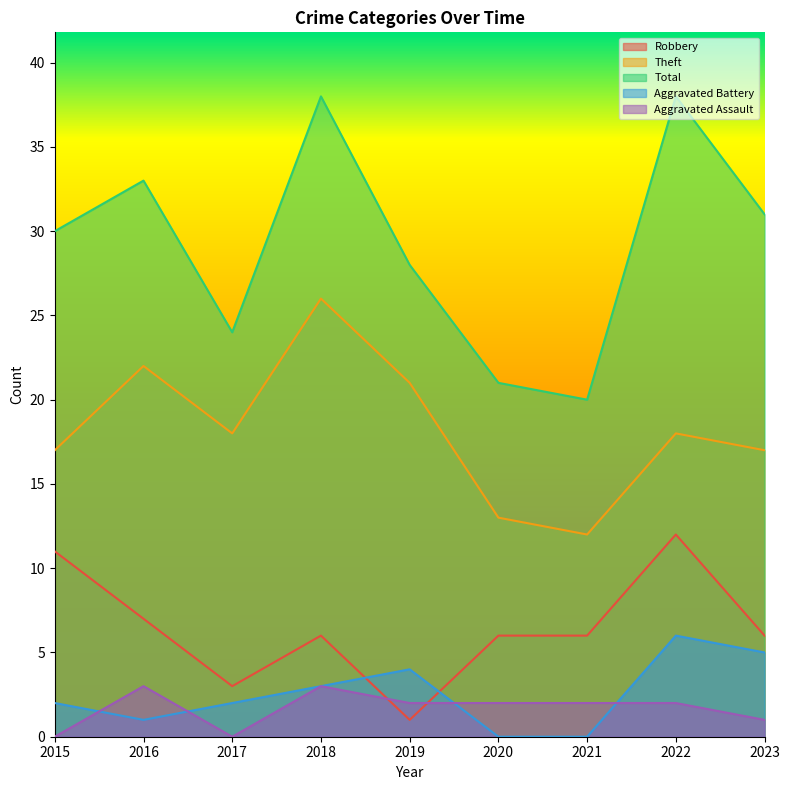

Which series changed the most between 2020 and 2022?

Total